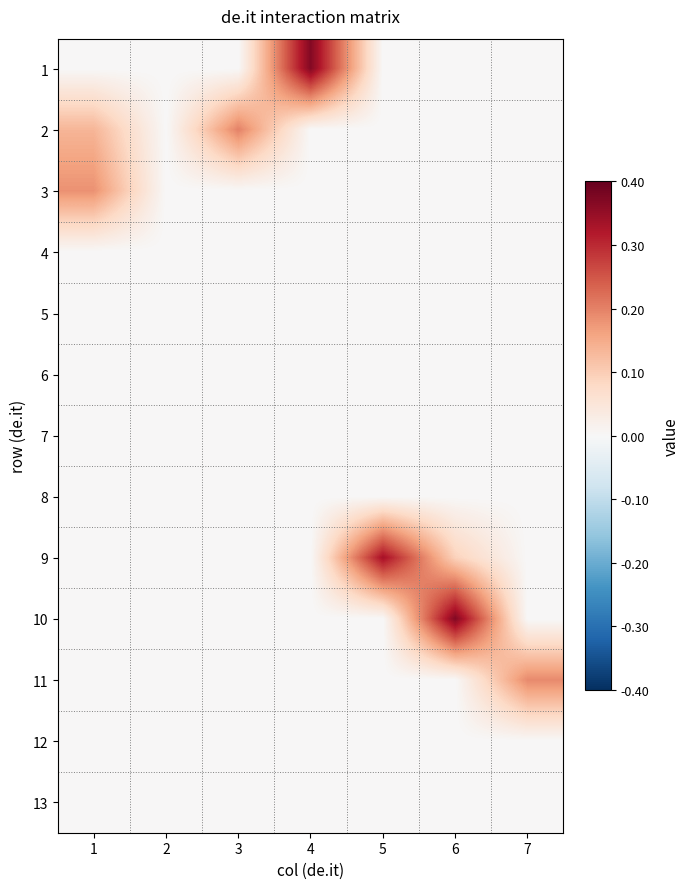

Reading right to left, transcribe all the data shown in this chart.

1: 7=0.0	6=0.0	5=0.0	4=0.4	3=0.0	2=0.0	1=0.0
2: 7=0.0	6=0.0	5=0.0	4=0.0	3=0.2	2=0.0	1=0.1
3: 7=0.0	6=0.0	5=0.0	4=0.0	3=0.0	2=0.0	1=0.2
4: 7=0.0	6=0.0	5=0.0	4=0.0	3=0.0	2=0.0	1=0.0
5: 7=0.0	6=0.0	5=0.0	4=0.0	3=0.0	2=0.0	1=0.0
6: 7=0.0	6=0.0	5=0.0	4=0.0	3=0.0	2=0.0	1=0.0
7: 7=0.0	6=0.0	5=0.0	4=0.0	3=0.0	2=0.0	1=0.0
8: 7=0.0	6=0.0	5=0.0	4=0.0	3=0.0	2=0.0	1=0.0
9: 7=0.0	6=0.1	5=0.3	4=0.0	3=0.0	2=0.0	1=0.0
10: 7=0.0	6=0.4	5=0.0	4=0.0	3=0.0	2=0.0	1=0.0
11: 7=0.2	6=0.0	5=0.0	4=0.0	3=0.0	2=0.0	1=0.0
12: 7=0.0	6=0.0	5=0.0	4=0.0	3=0.0	2=0.0	1=0.0
13: 7=0.0	6=0.0	5=0.0	4=0.0	3=0.0	2=0.0	1=0.0